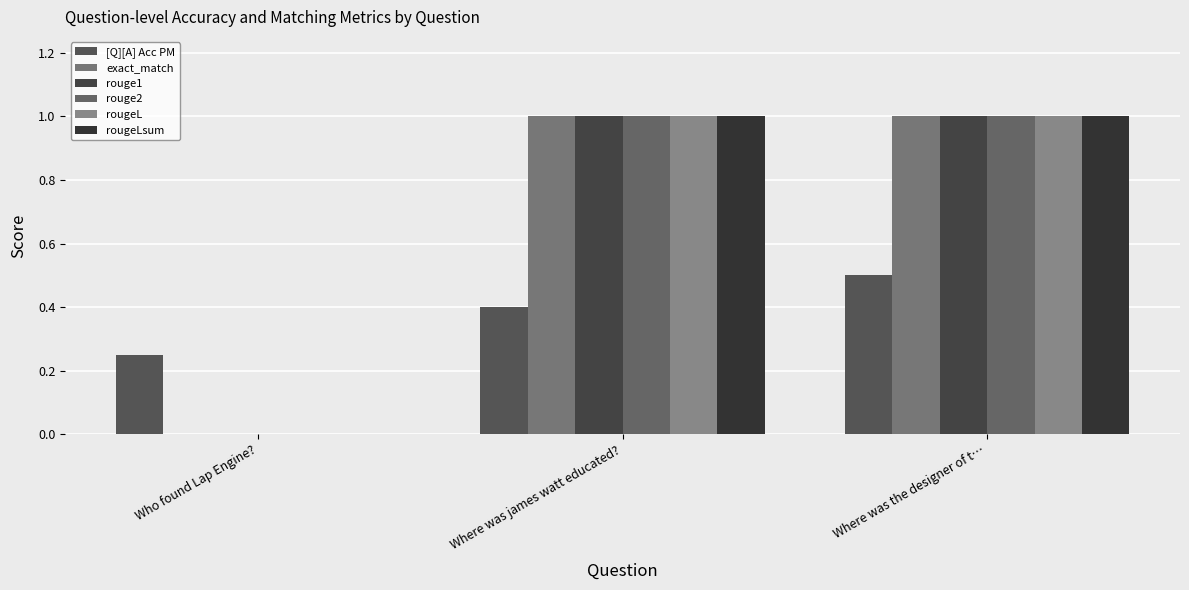

Which series changed the most between Who found Lap Engine? and Where was the designer of t…?

exact_match